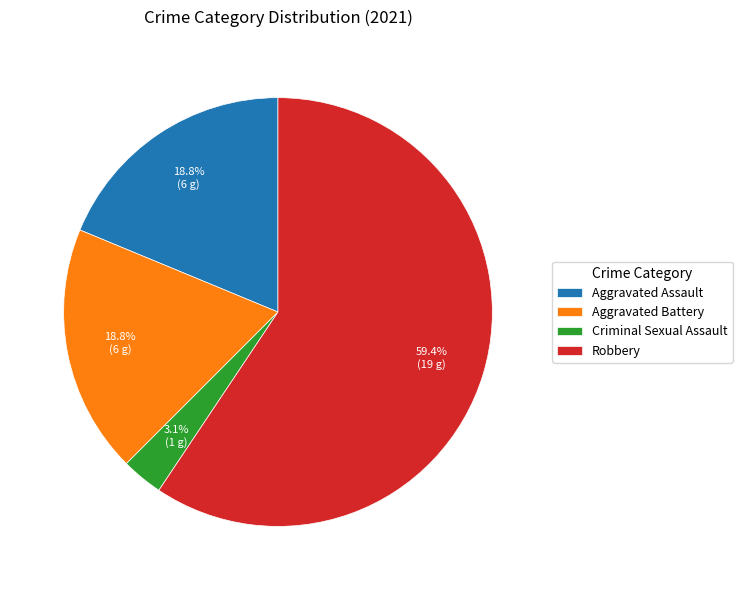

The Aggravated Assault slice represents 19% of the pie. True or false?

True